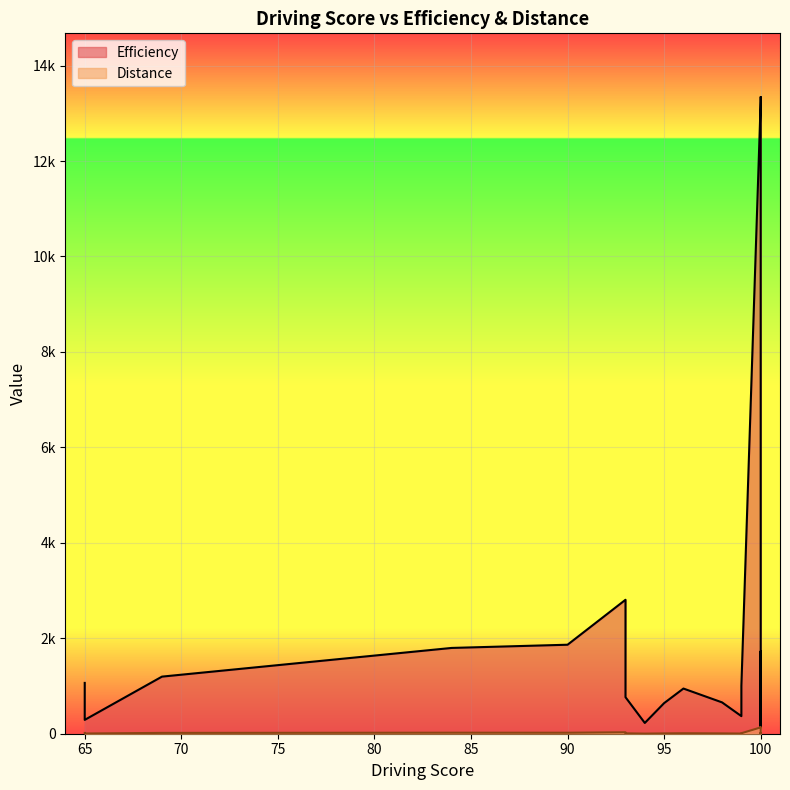

What is the label of the 7th point from the right?

100